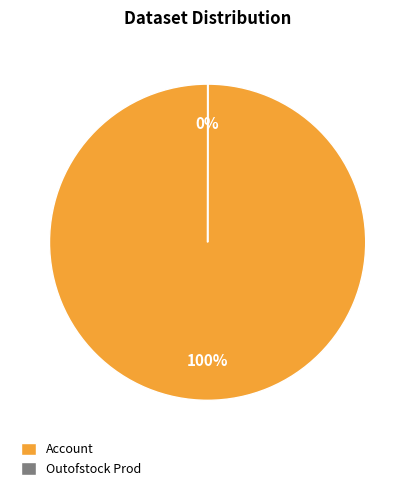

Is there a majority slice in this chart?

Yes